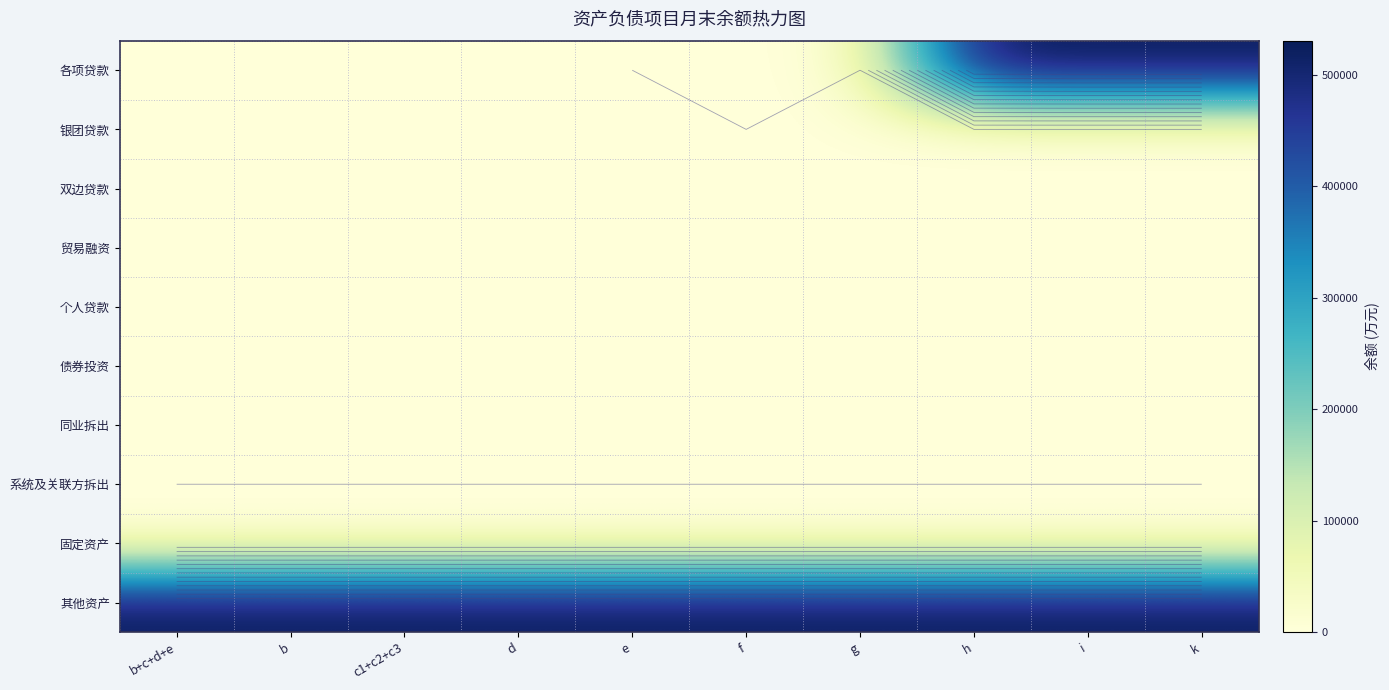

What is the greatest value displayed?

530727.3